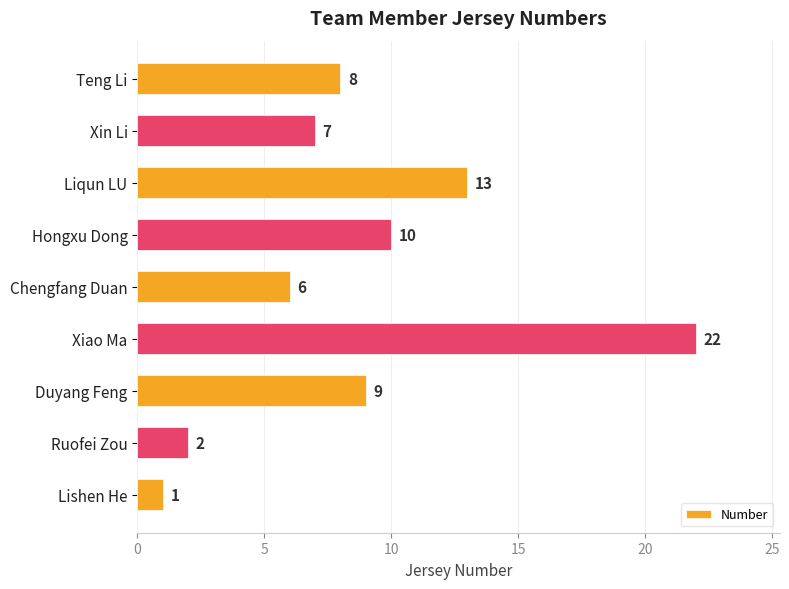

True or false: the data shows 14 at Duyang Feng.

False